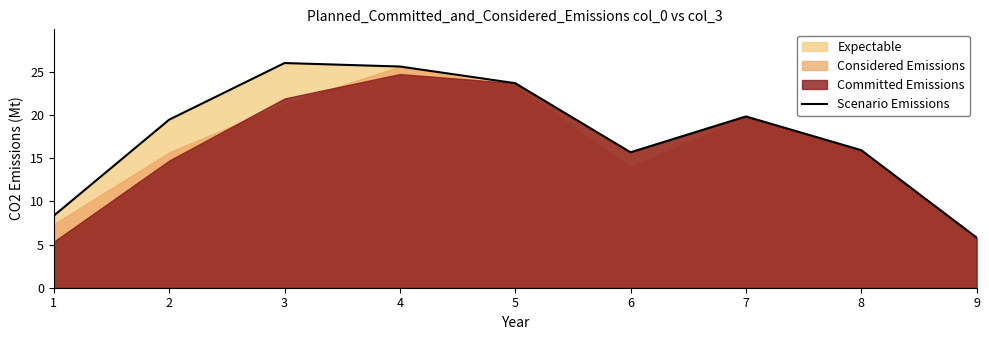

What is the difference between the values at 7 and 9?

14.0